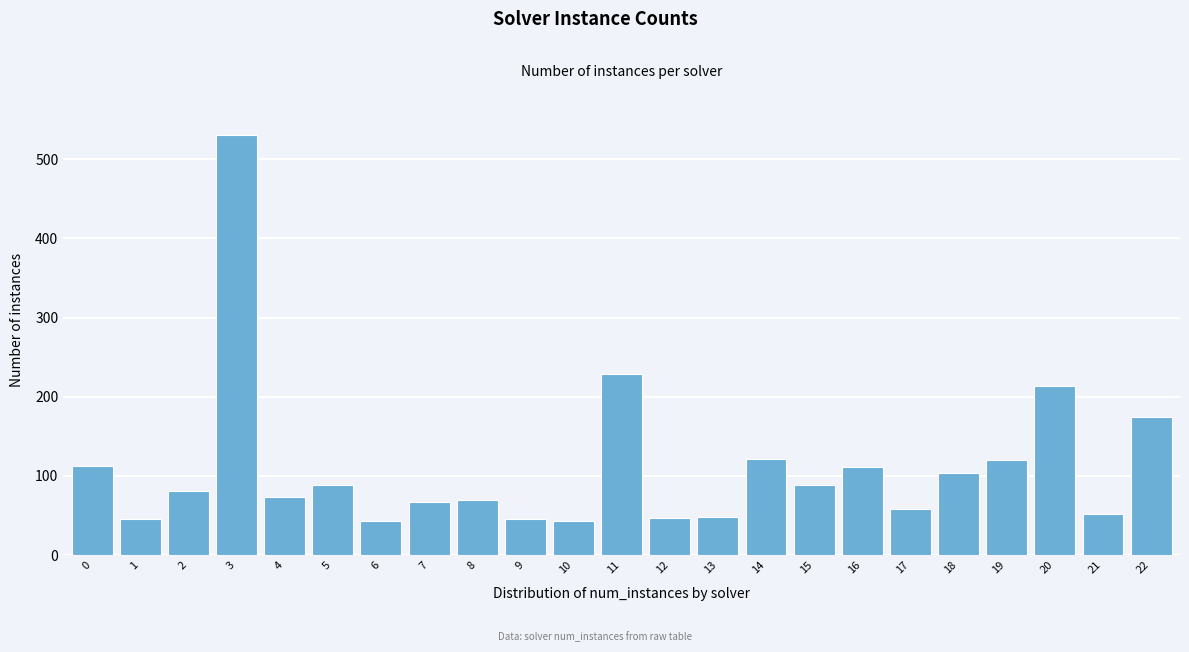

What is the ratio of the value at 3 to the value at 20?

2.5